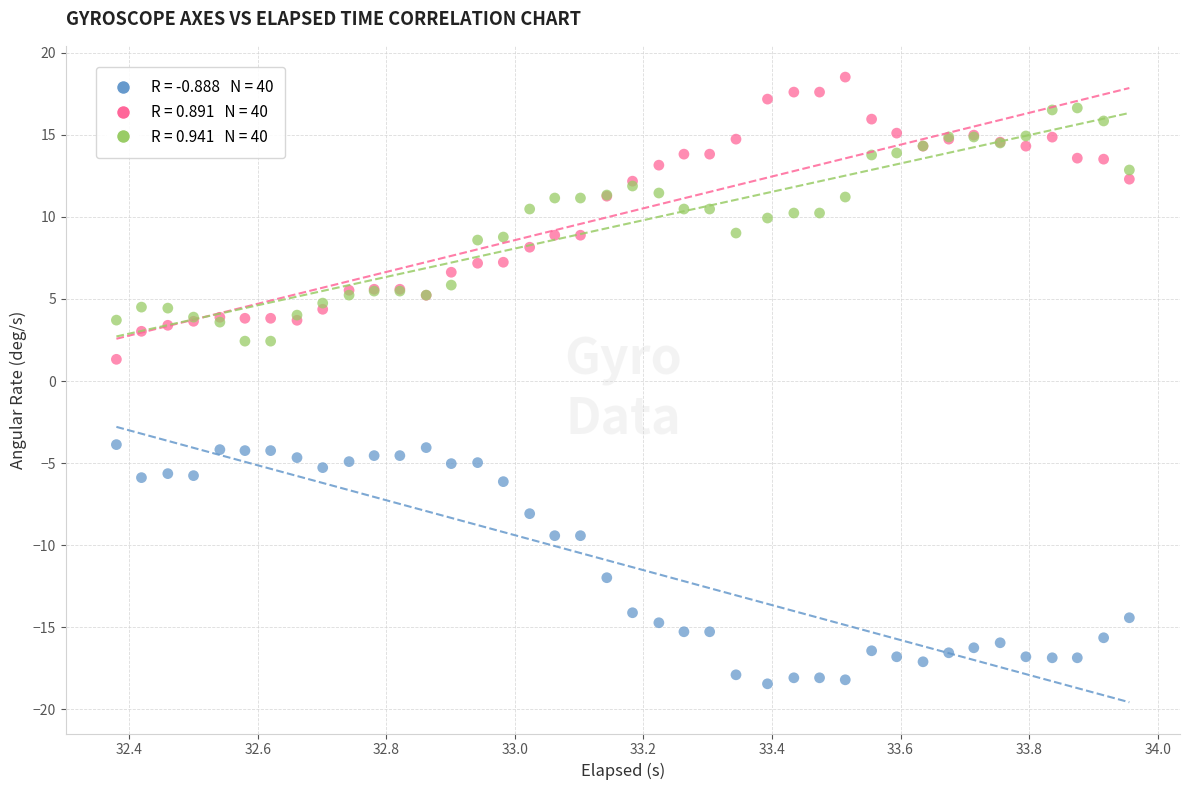

Across all series, what Y value is closest to 0?

1.3